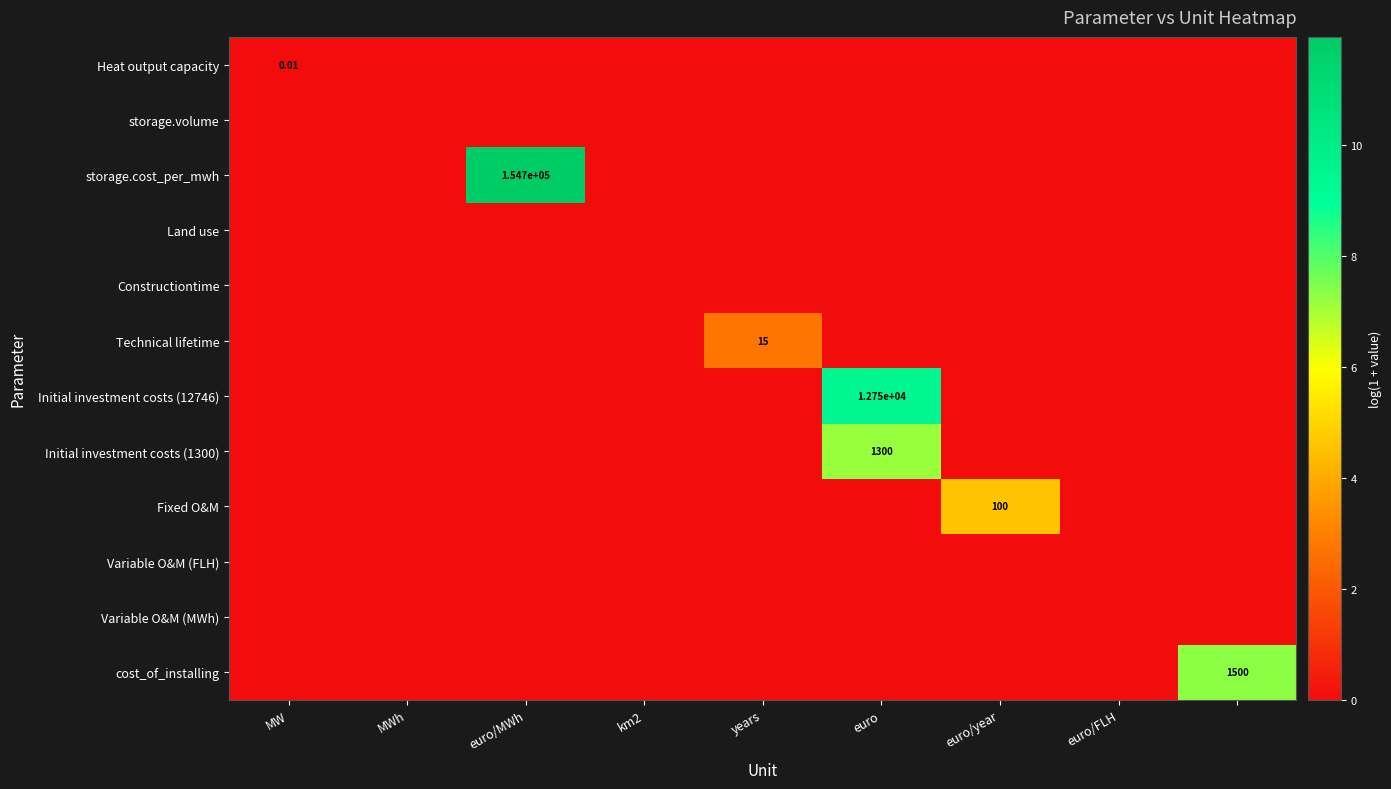

What is the total value across all series at years?

2.8